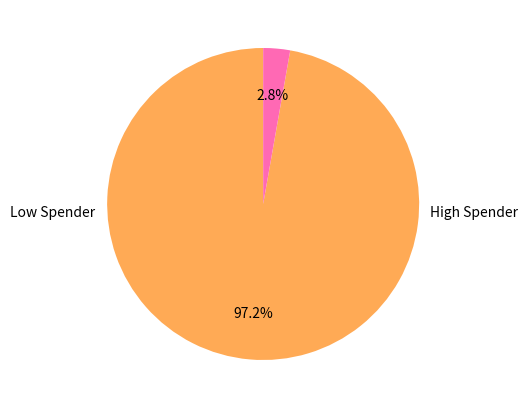

Does any single category account for the majority?

Yes